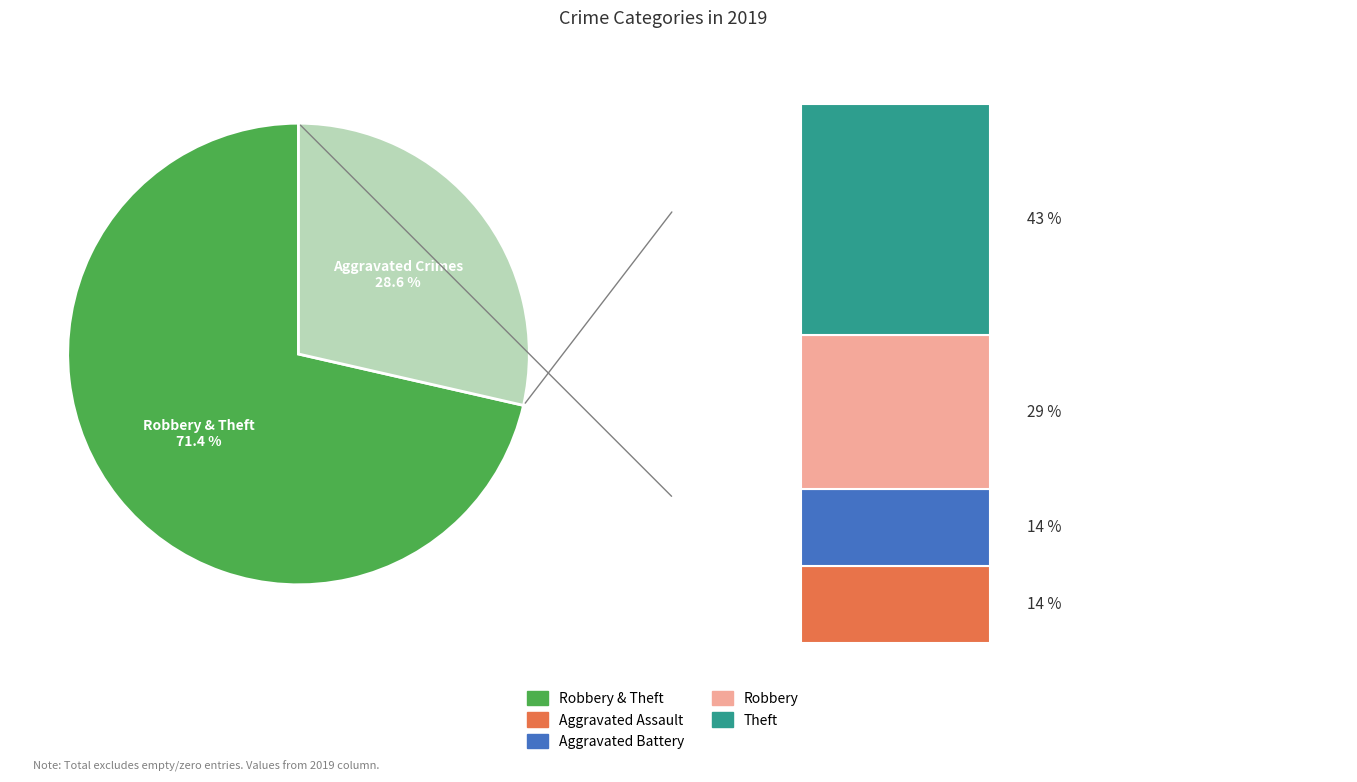

Is it true that Aggravated Battery is 14% of the pie?

True